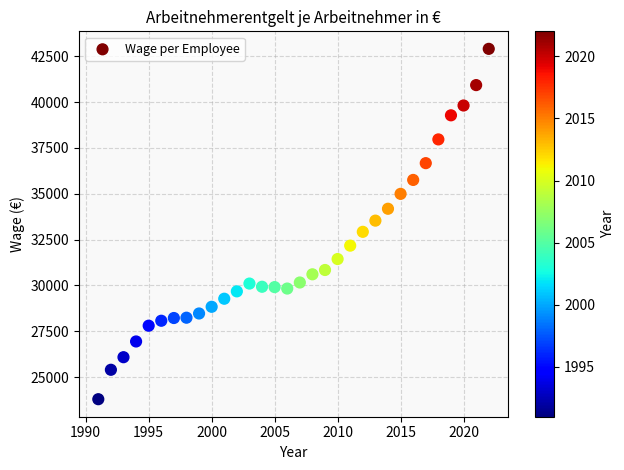

What is the range of X values (max minus min)?

31